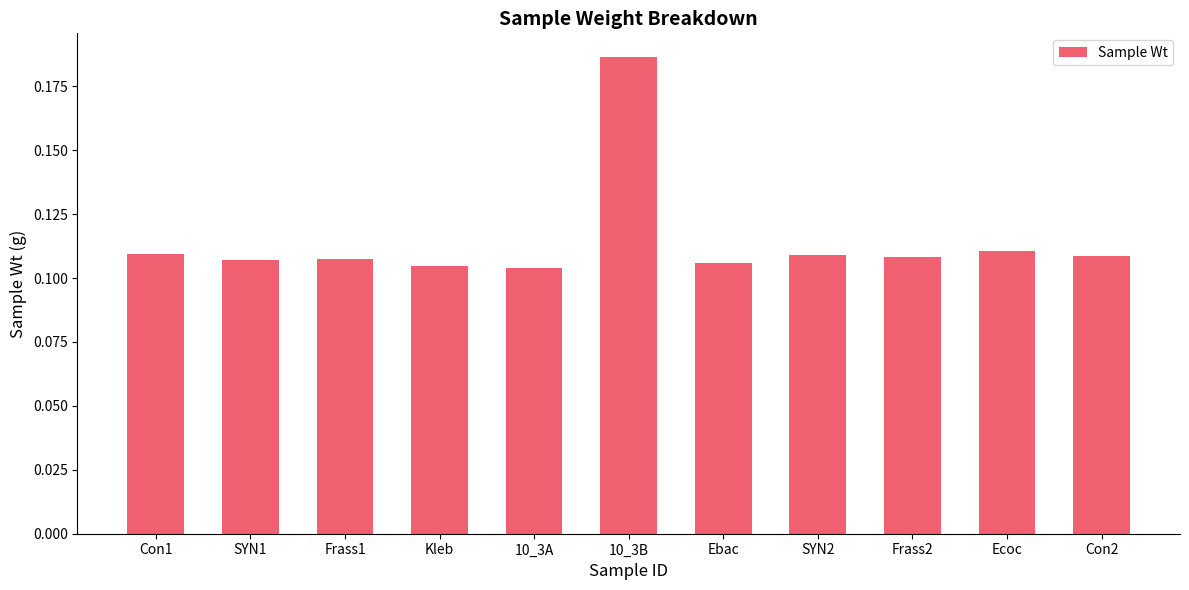

The value at Ecoc is 0.0. True or false?

False